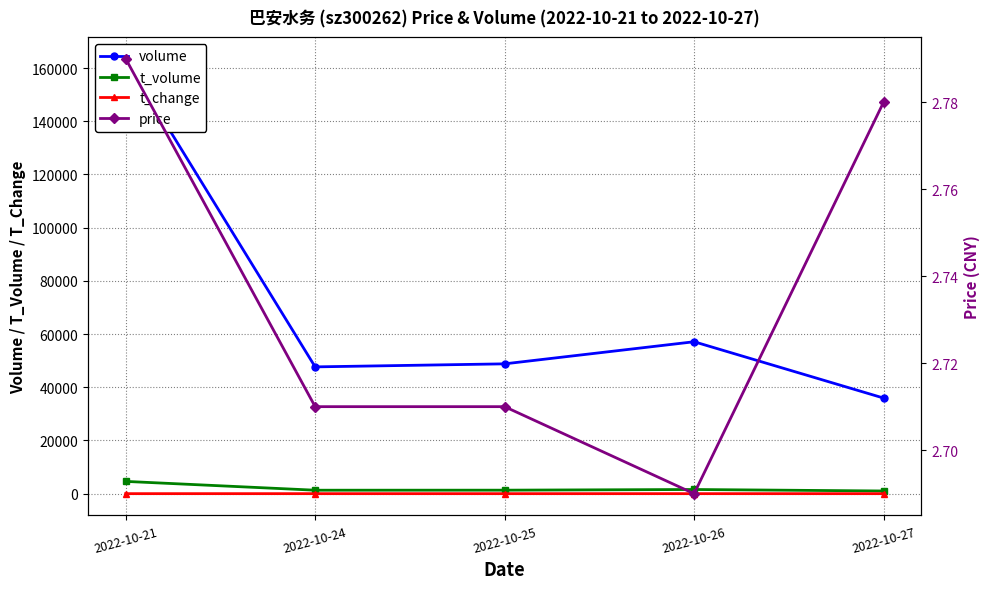

True or false: t_volume and price cross at least once.

False